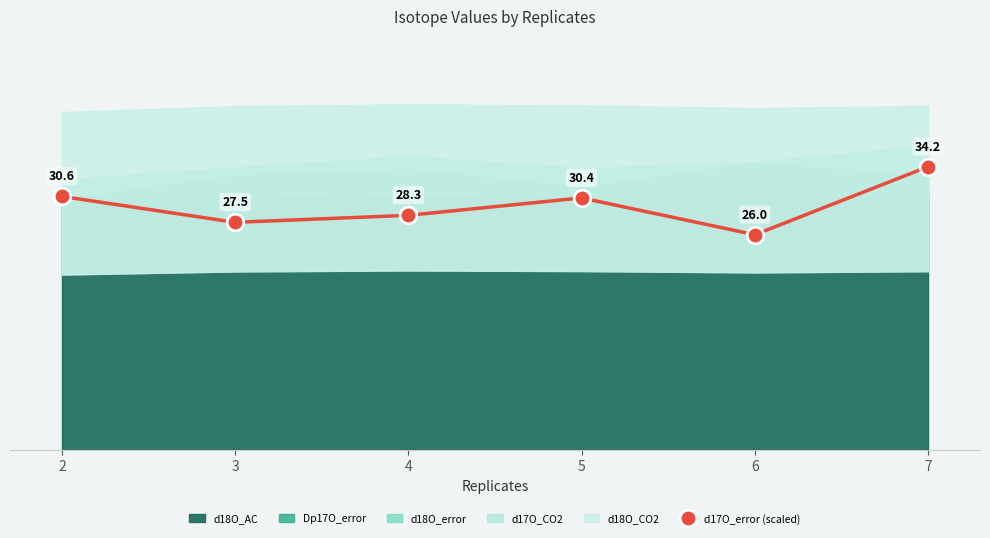

Which category has the highest value across all series?

7